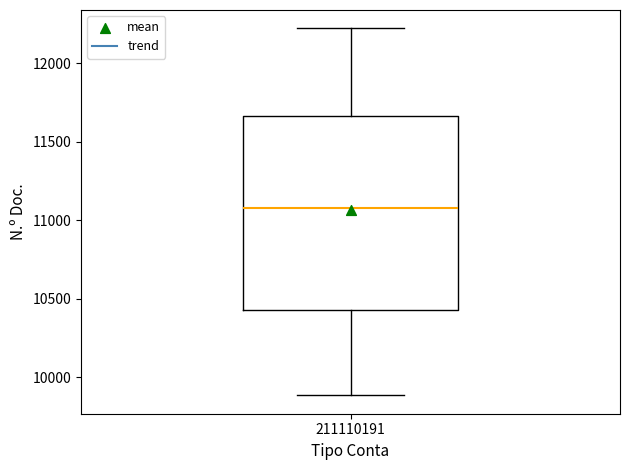

Where does the lower whisker of the box at x = 211110191 end on the y-axis? The values are not printed on the chart, so give them approximately, as read against the axis.

9900